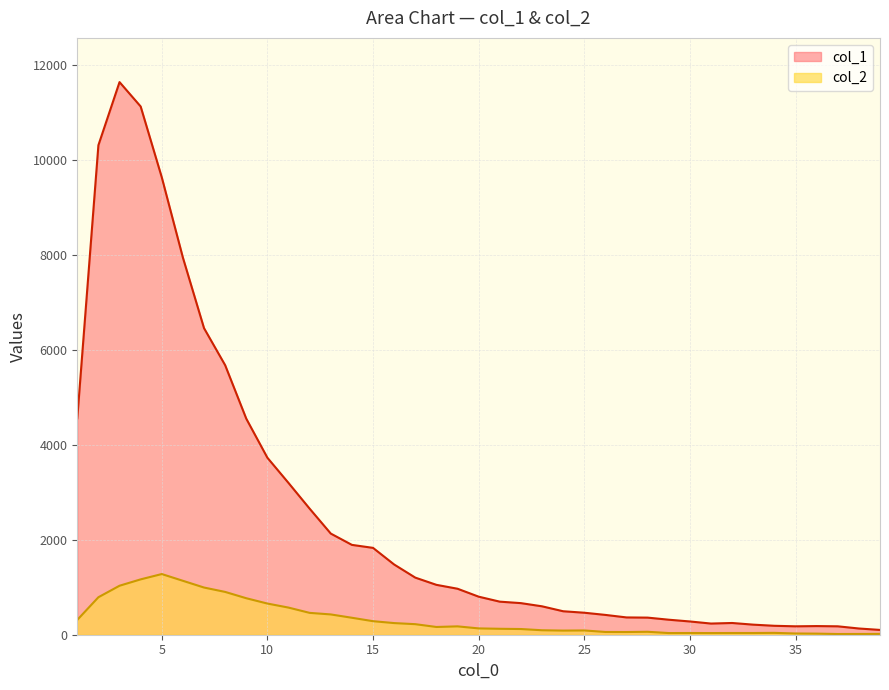

True or false: col_1 and col_2 intersect in this chart.

False